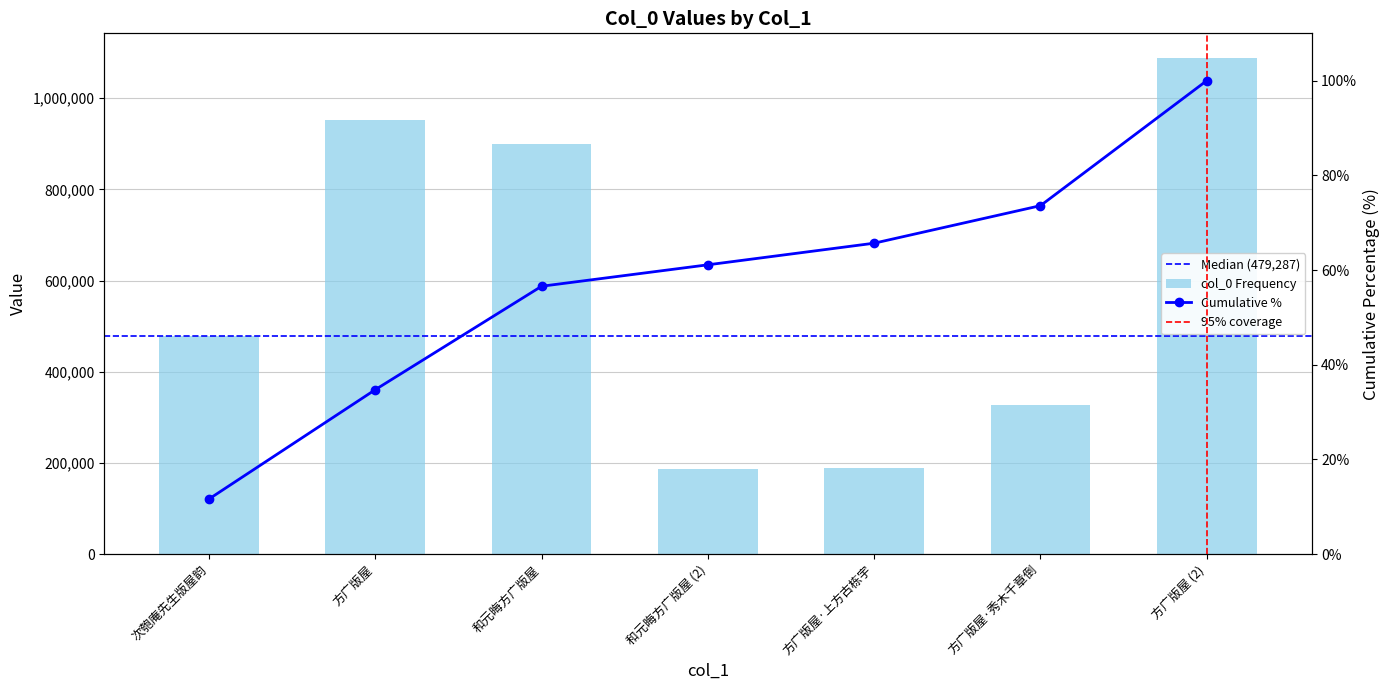

What is the value of the 1st bar from the left?

479287